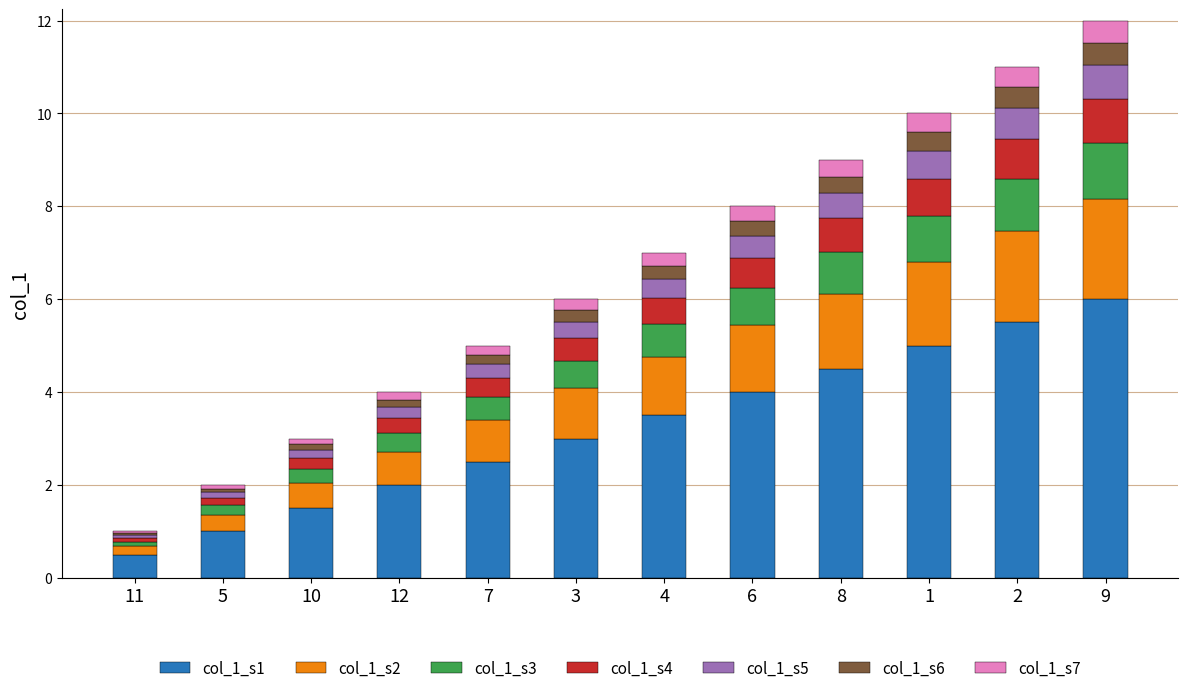

What is the total value across all series at 8?

9.0